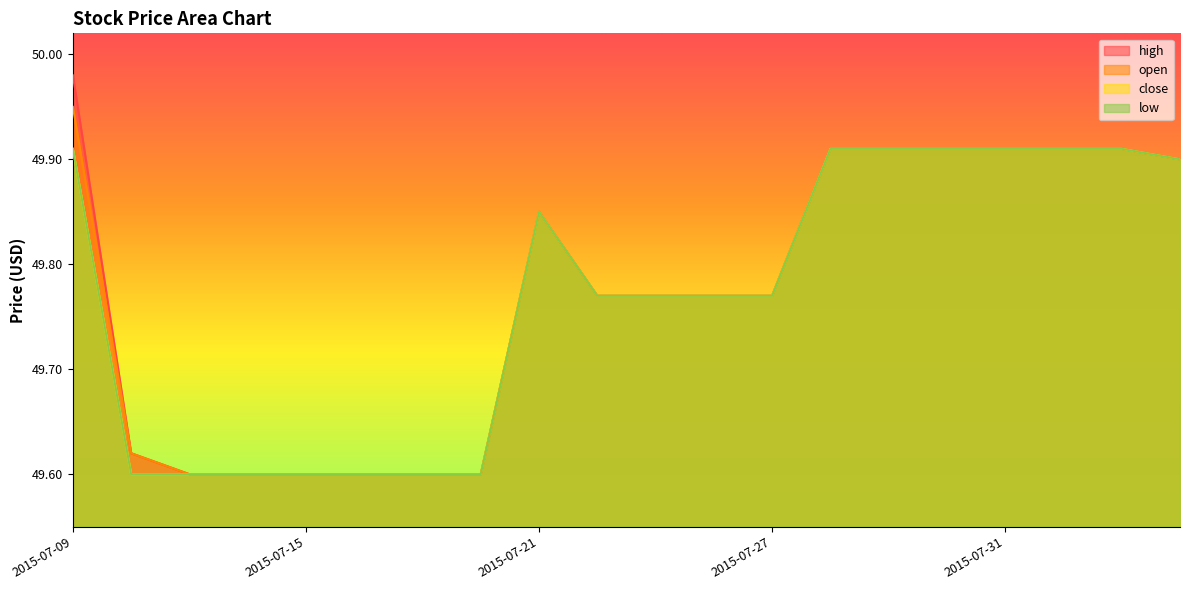

Reading left to right, list all the values displayed in this chart.

high: 2015-07-09=50.0	2015-07-10=49.6	2015-07-13=49.6	2015-07-14=49.6	2015-07-15=49.6	2015-07-16=49.6	2015-07-17=49.6	2015-07-20=49.6	2015-07-21=49.8	2015-07-22=49.8	2015-07-23=49.8	2015-07-24=49.8	2015-07-27=49.8	2015-07-28=49.9	2015-07-29=49.9	2015-07-30=49.9	2015-07-31=49.9	2015-08-03=49.9	2015-08-04=49.9	2015-08-05=49.9
open: 2015-07-09=50.0	2015-07-10=49.6	2015-07-13=49.6	2015-07-14=49.6	2015-07-15=49.6	2015-07-16=49.6	2015-07-17=49.6	2015-07-20=49.6	2015-07-21=49.8	2015-07-22=49.8	2015-07-23=49.8	2015-07-24=49.8	2015-07-27=49.8	2015-07-28=49.9	2015-07-29=49.9	2015-07-30=49.9	2015-07-31=49.9	2015-08-03=49.9	2015-08-04=49.9	2015-08-05=49.9
close: 2015-07-09=49.9	2015-07-10=49.6	2015-07-13=49.6	2015-07-14=49.6	2015-07-15=49.6	2015-07-16=49.6	2015-07-17=49.6	2015-07-20=49.6	2015-07-21=49.8	2015-07-22=49.8	2015-07-23=49.8	2015-07-24=49.8	2015-07-27=49.8	2015-07-28=49.9	2015-07-29=49.9	2015-07-30=49.9	2015-07-31=49.9	2015-08-03=49.9	2015-08-04=49.9	2015-08-05=49.9
low: 2015-07-09=49.9	2015-07-10=49.6	2015-07-13=49.6	2015-07-14=49.6	2015-07-15=49.6	2015-07-16=49.6	2015-07-17=49.6	2015-07-20=49.6	2015-07-21=49.8	2015-07-22=49.8	2015-07-23=49.8	2015-07-24=49.8	2015-07-27=49.8	2015-07-28=49.9	2015-07-29=49.9	2015-07-30=49.9	2015-07-31=49.9	2015-08-03=49.9	2015-08-04=49.9	2015-08-05=49.9